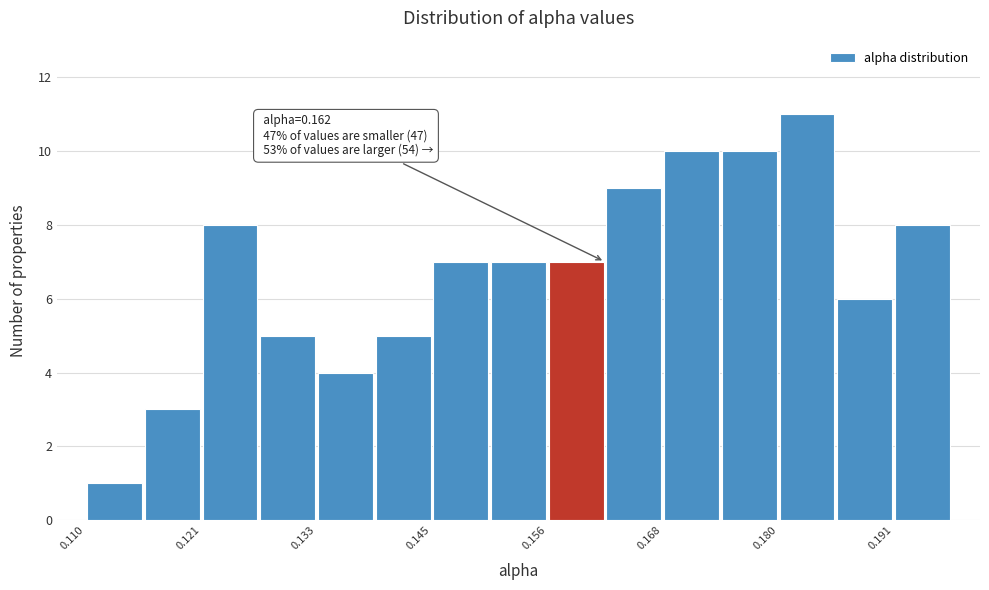

Read against the x-axis, roughly where is the centre of the tallest bar?

0.182